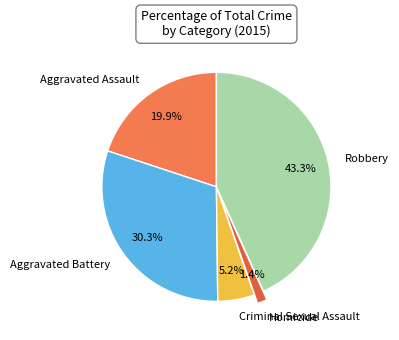

What percentage is the Robbery slice, to the nearest percent?

43%